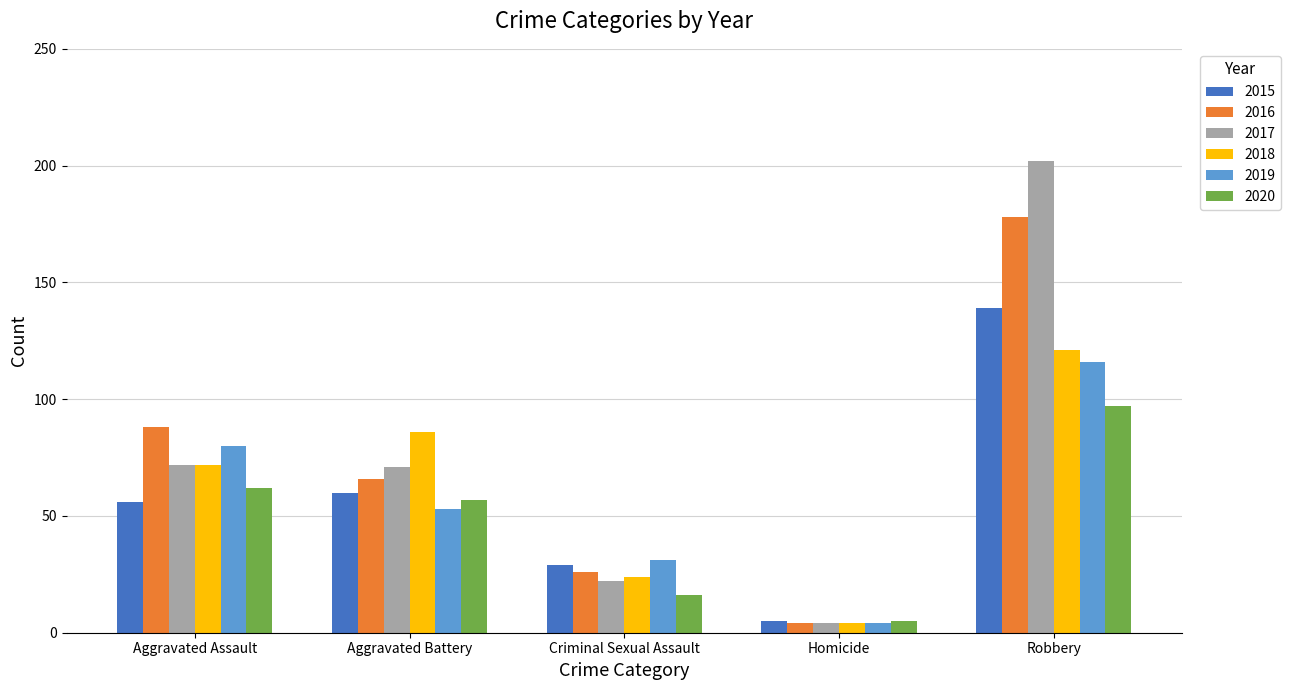

Reading left to right, extract all data points from this chart.

2015: 56	60	29	5	139
2016: 88	66	26	4	178
2017: 72	71	22	4	202
2018: 72	86	24	4	121
2019: 80	53	31	4	116
2020: 62	57	16	5	97